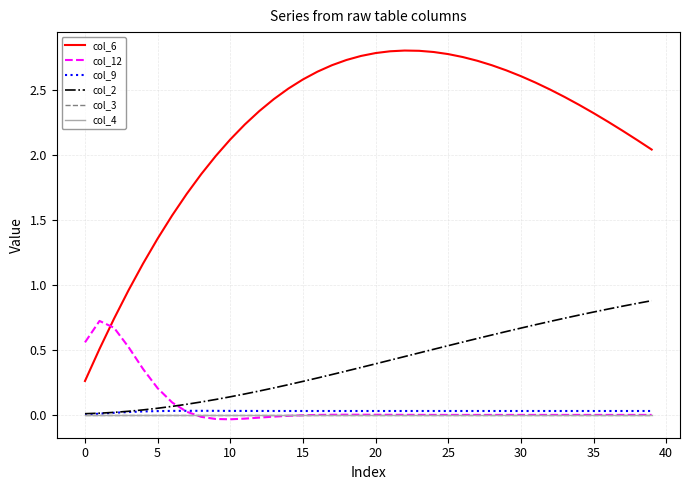

How many lines are shown in the chart?

6